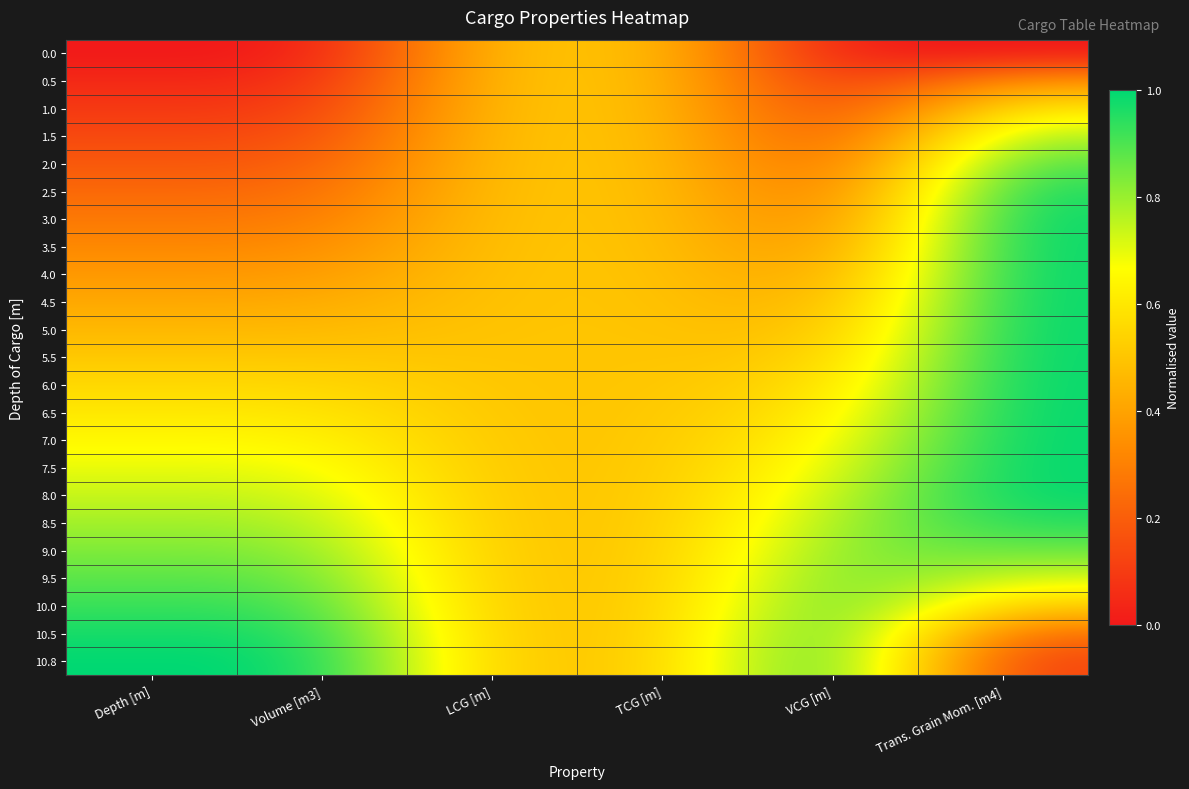

How many data points does each series have?

6